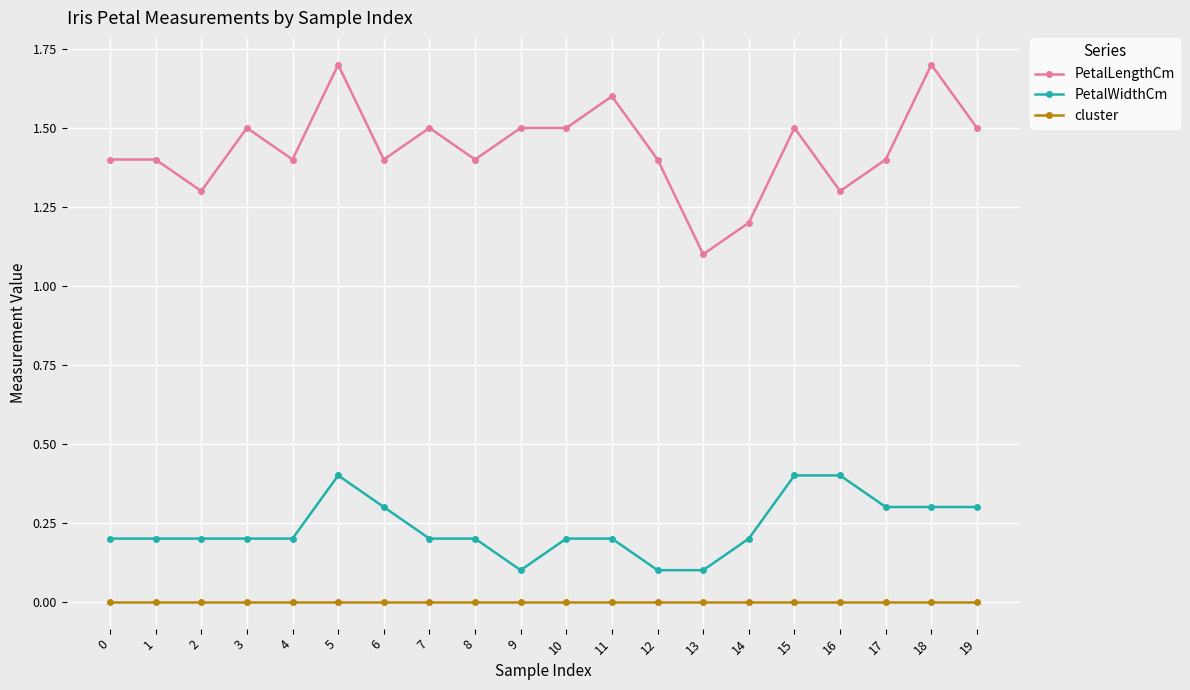

Is the value of PetalWidthCm at 16 greater than the value of PetalLengthCm at 16?

No